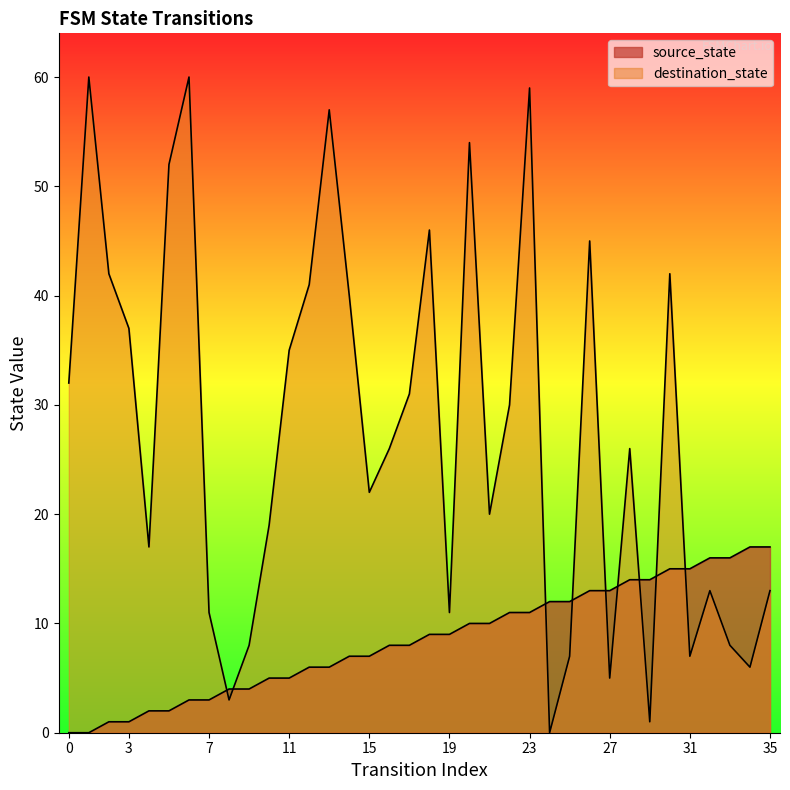

What is the difference between the maximum and minimum values in the destination_state series?

60